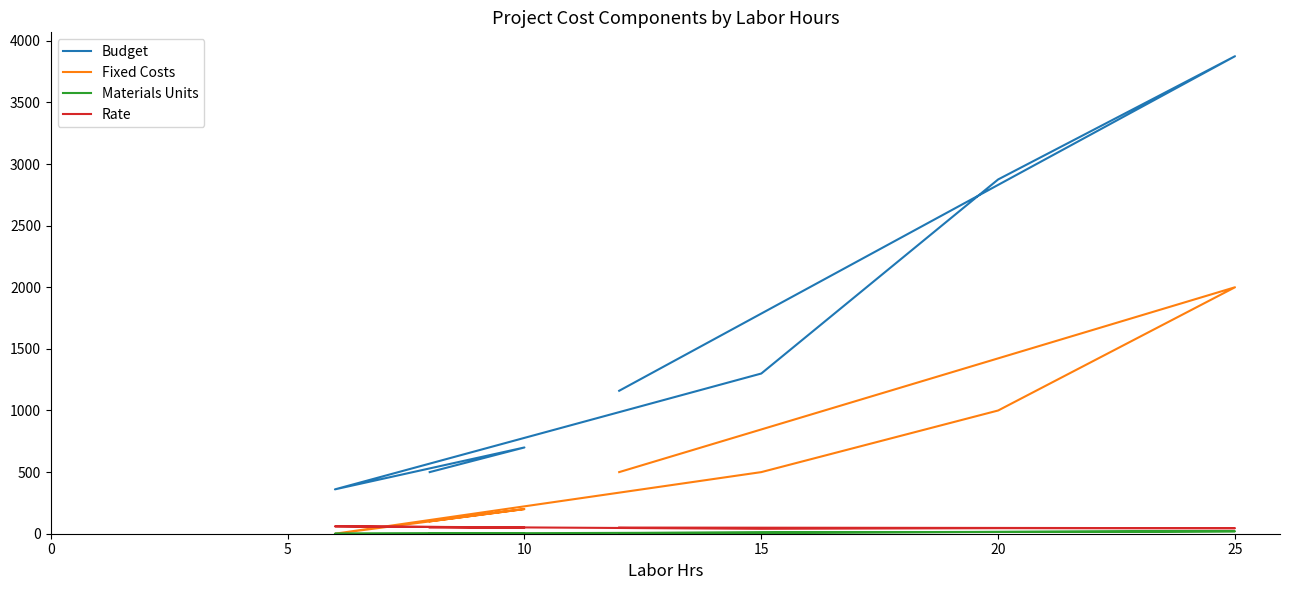

Reading left to right, extract all data points from this chart.

Budget: 500	700	360	1300	2875	3875	1160
Fixed Costs: 100	200	0	500	1000	2000	500
Materials Units: 0	0	0	10	15	20	5
Rate: 50	50	60	40	45	45	50